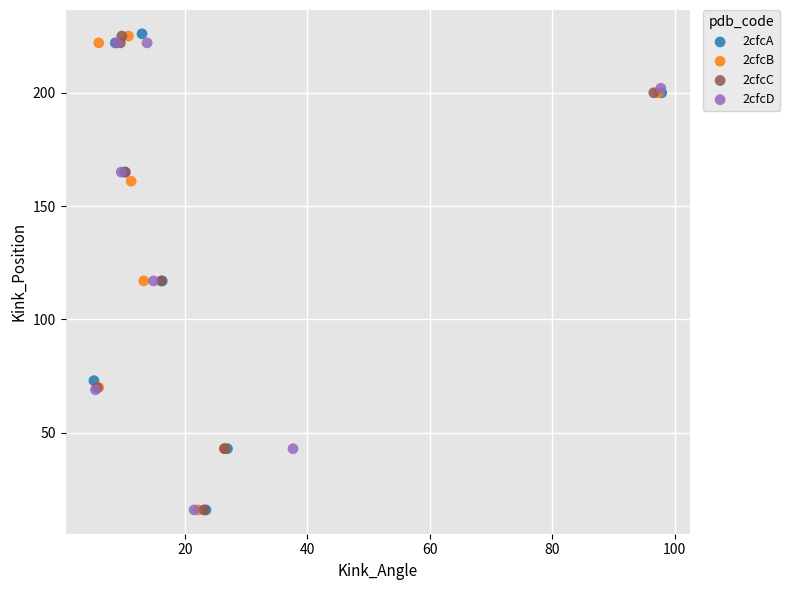

Which series has the widest spread of Y values?

2cfcA